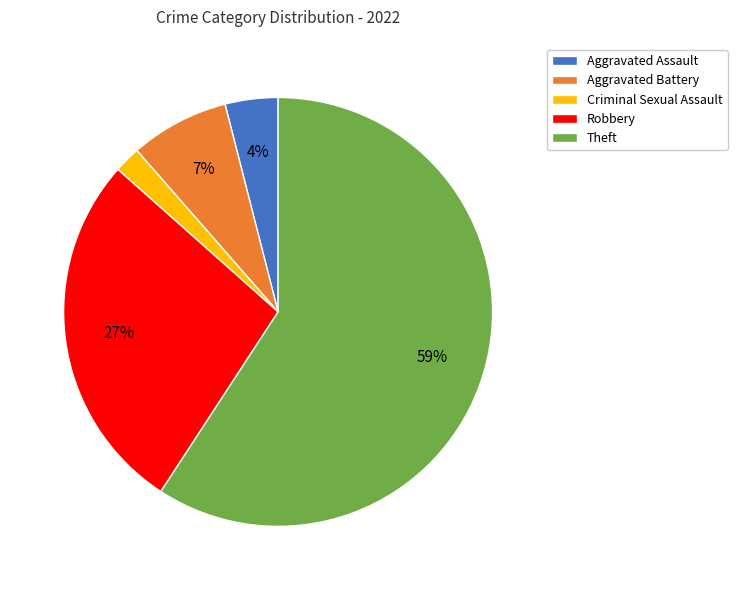

The Aggravated Battery slice represents 1% of the pie. True or false?

False